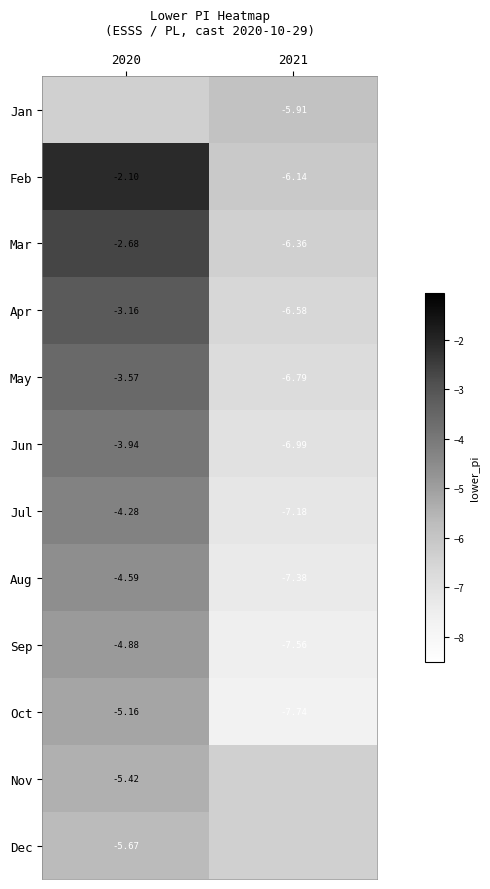

What is the minimum value for Feb?

-6.1